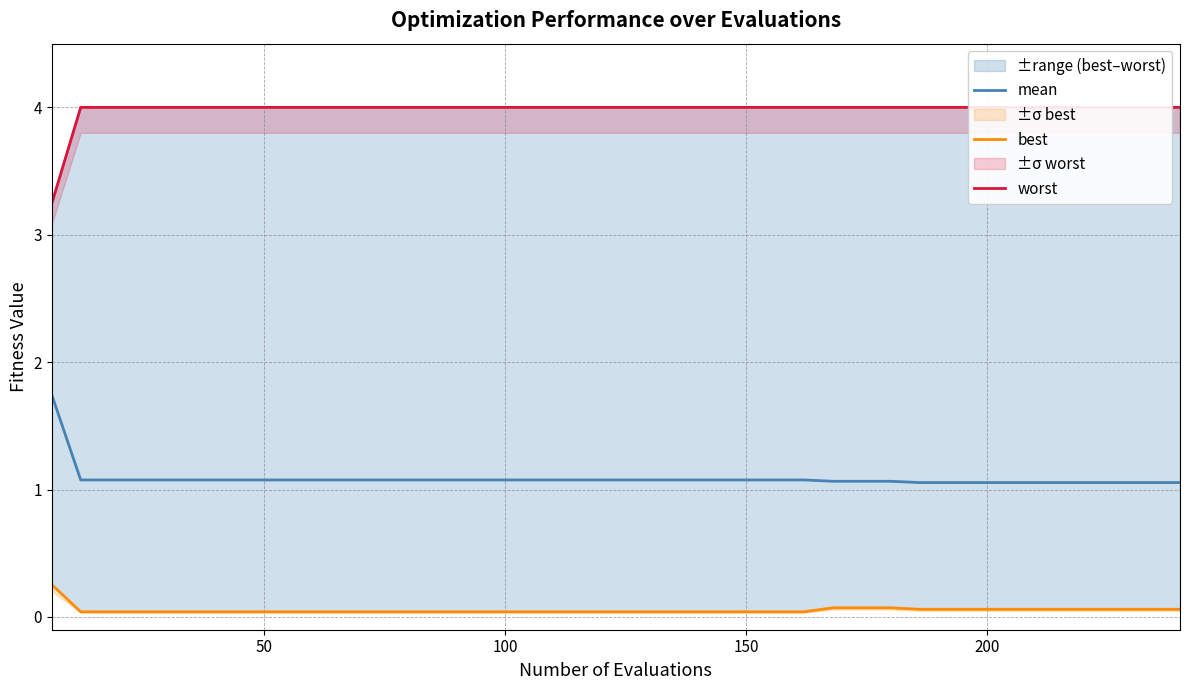

What is the minimum value for mean?

1.1